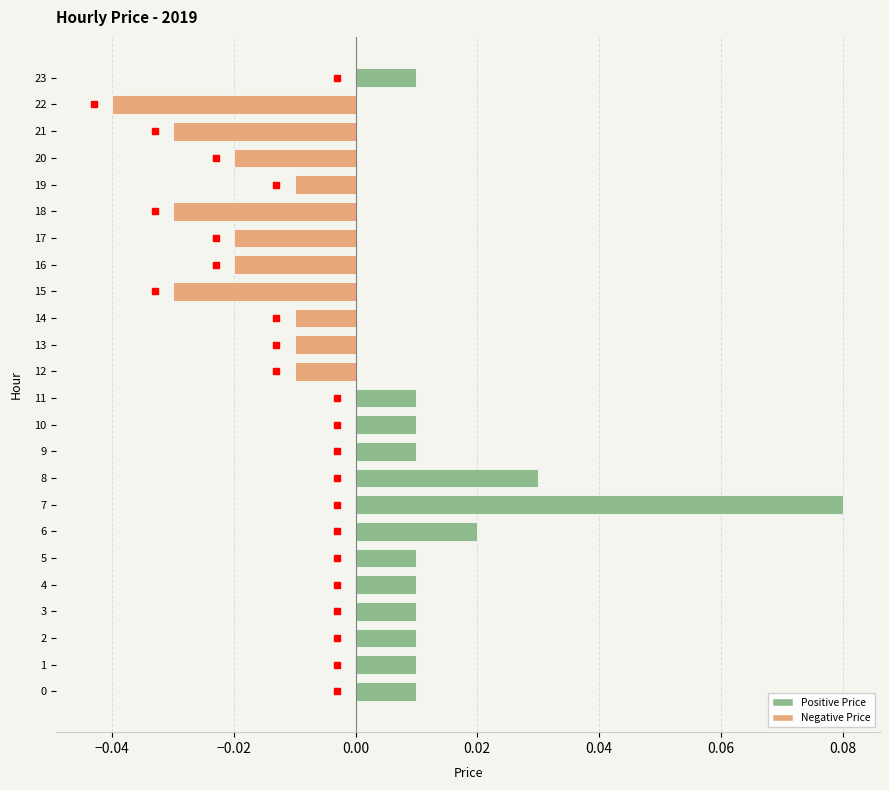

Which has a higher value, 18 or 23?

23